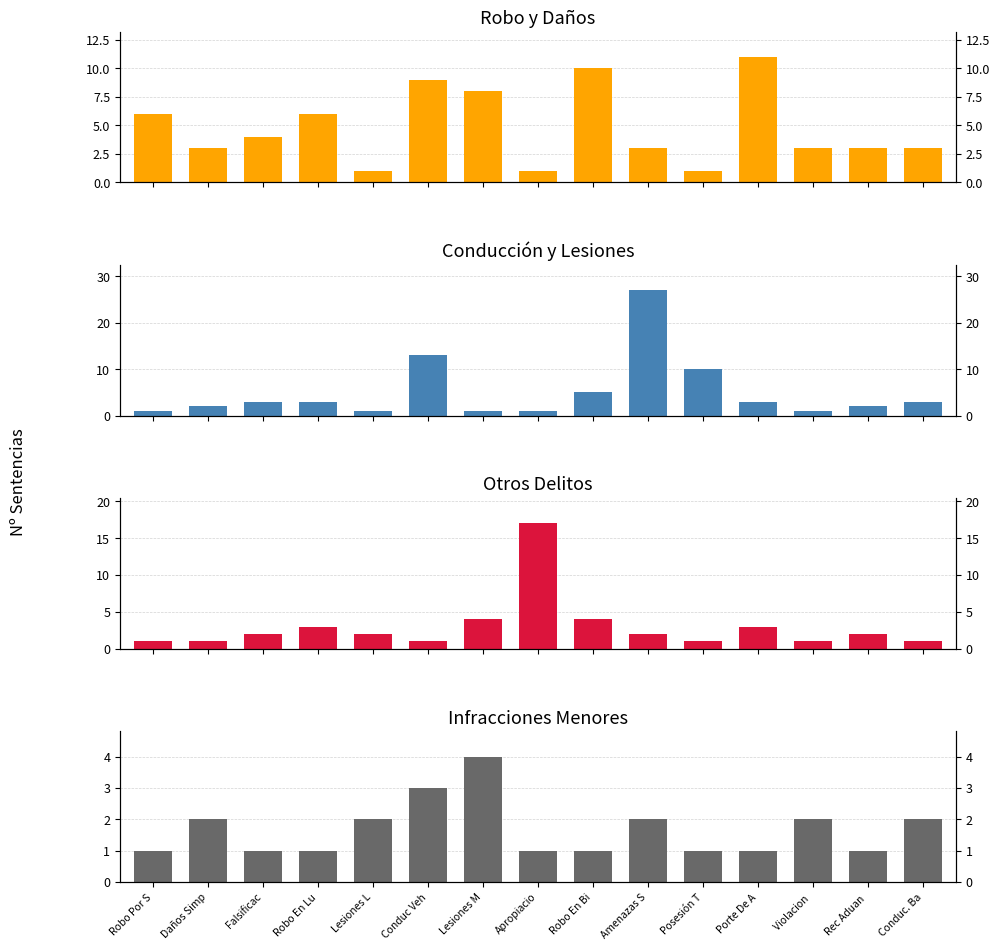

The Conducción y Lesiones series shows 0 at Lesiones L. True or false?

False